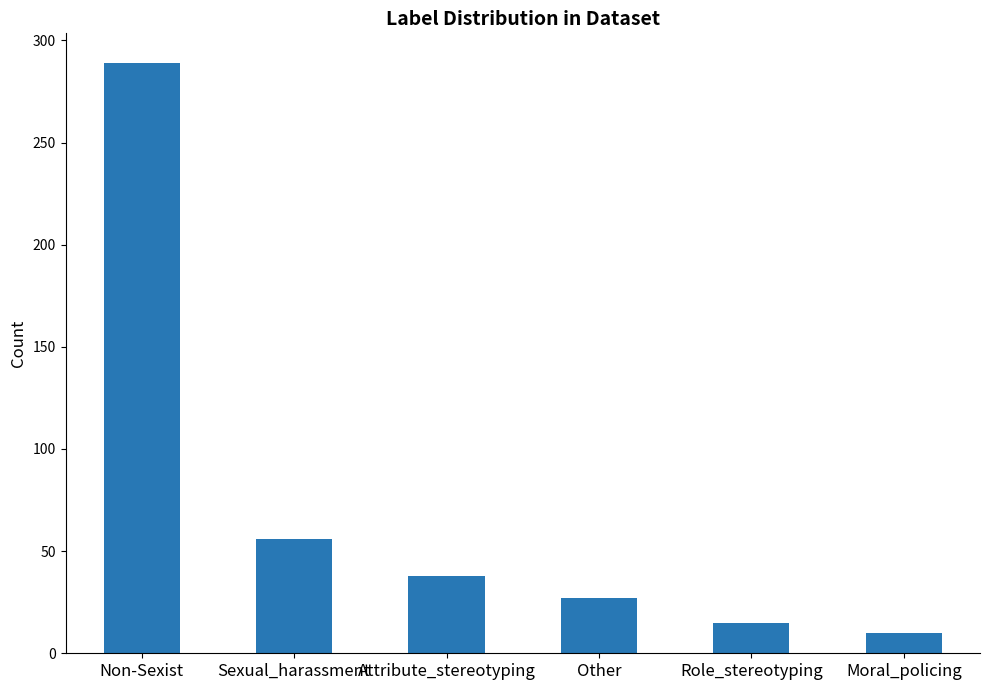

Rank the categories by value from lowest to highest.

Moral_policing, Role_stereotyping, Other, Attribute_stereotyping, Sexual_harassment, Non-Sexist